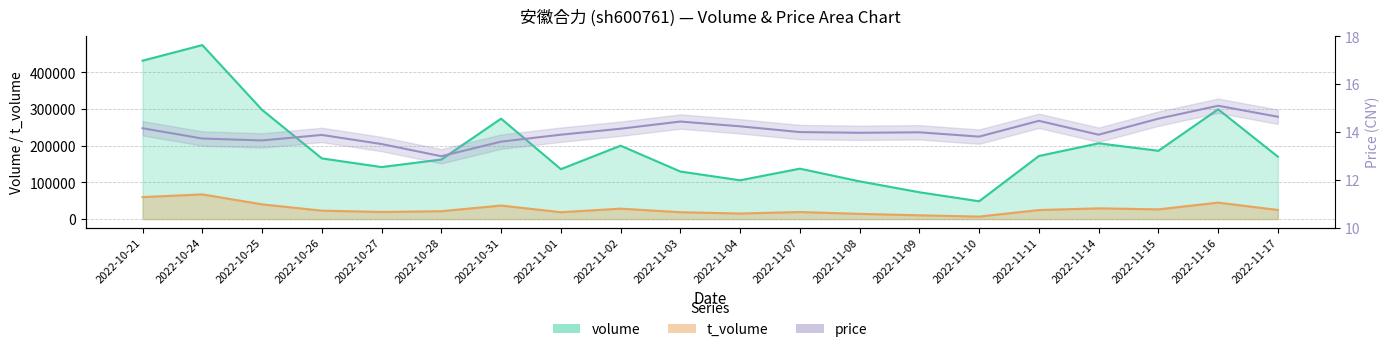

True or false: price has more than 2 points higher than both neighbors.

True